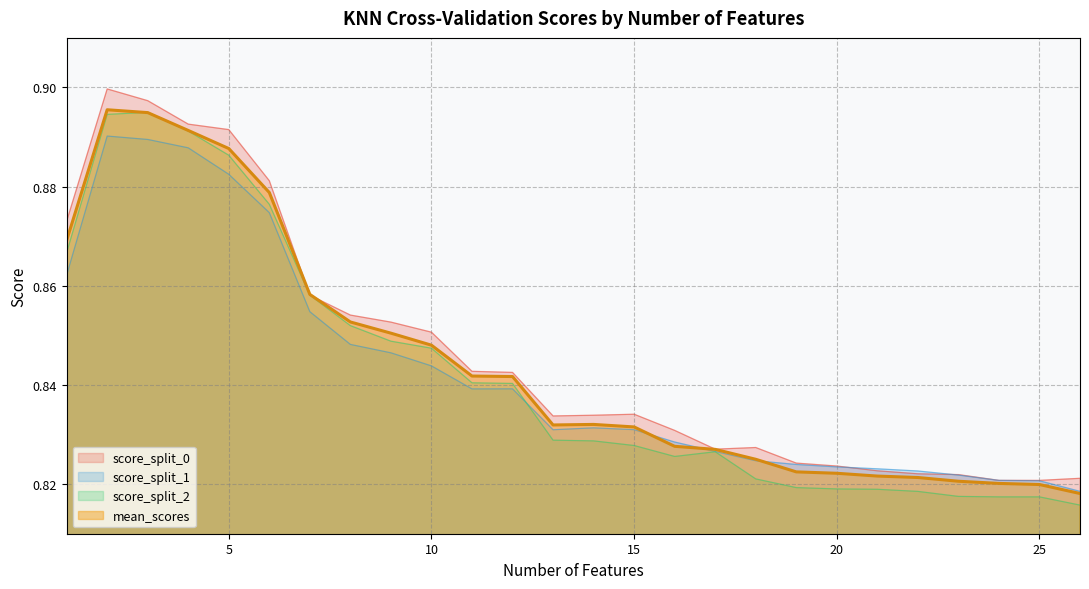

True or false: mean_scores has a value of 1.4 at 10.

False